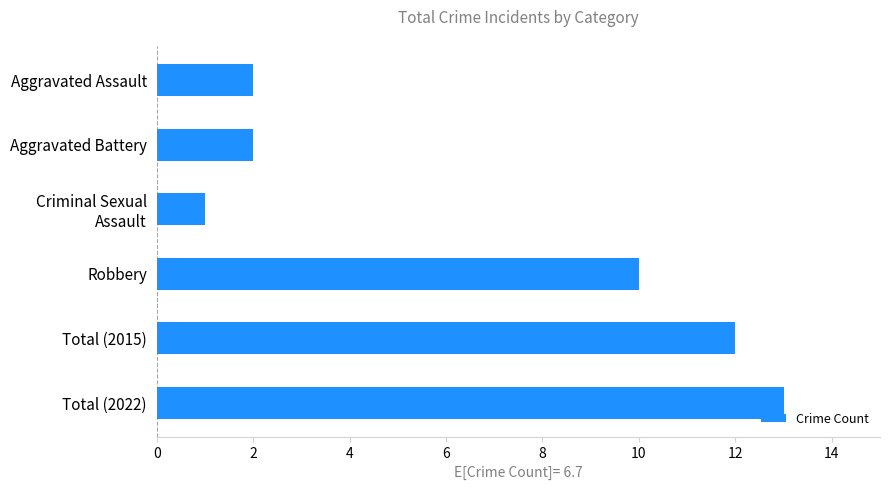

The value at Total (2015) is 16. True or false?

False